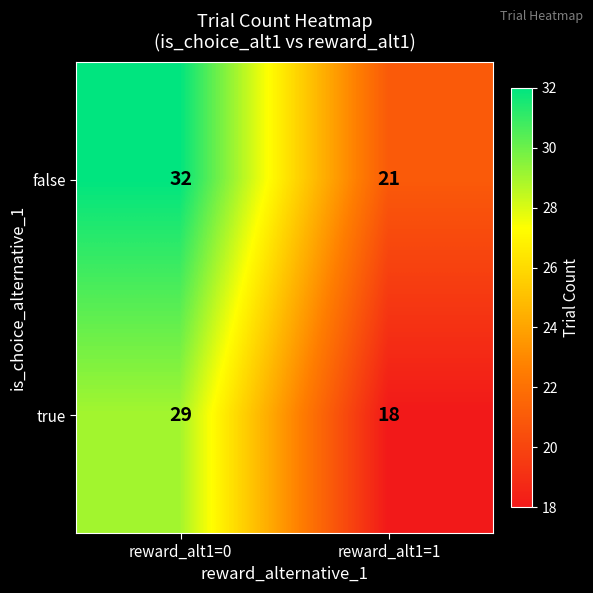

At which category does the chart reach its minimum across all series?

reward_alt1=1